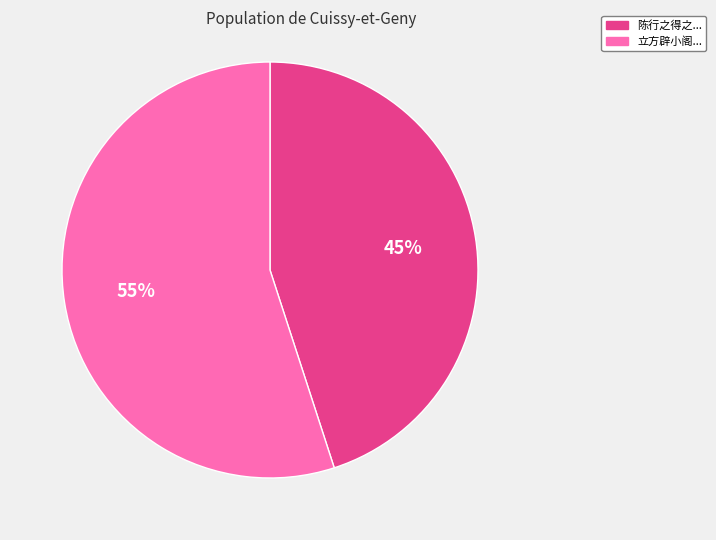

Between 立方辟小阁... and 陈行之得之..., which is larger?

立方辟小阁...